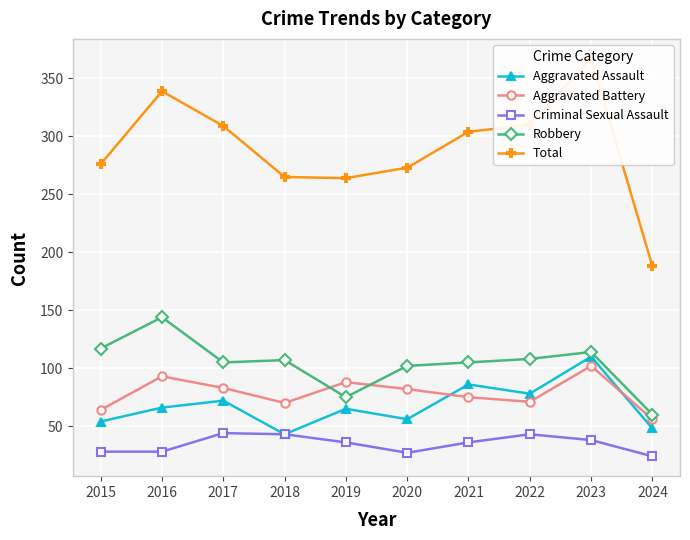

List the series in order of their peak value, highest first.

Total, Robbery, Aggravated Assault, Aggravated Battery, Criminal Sexual Assault